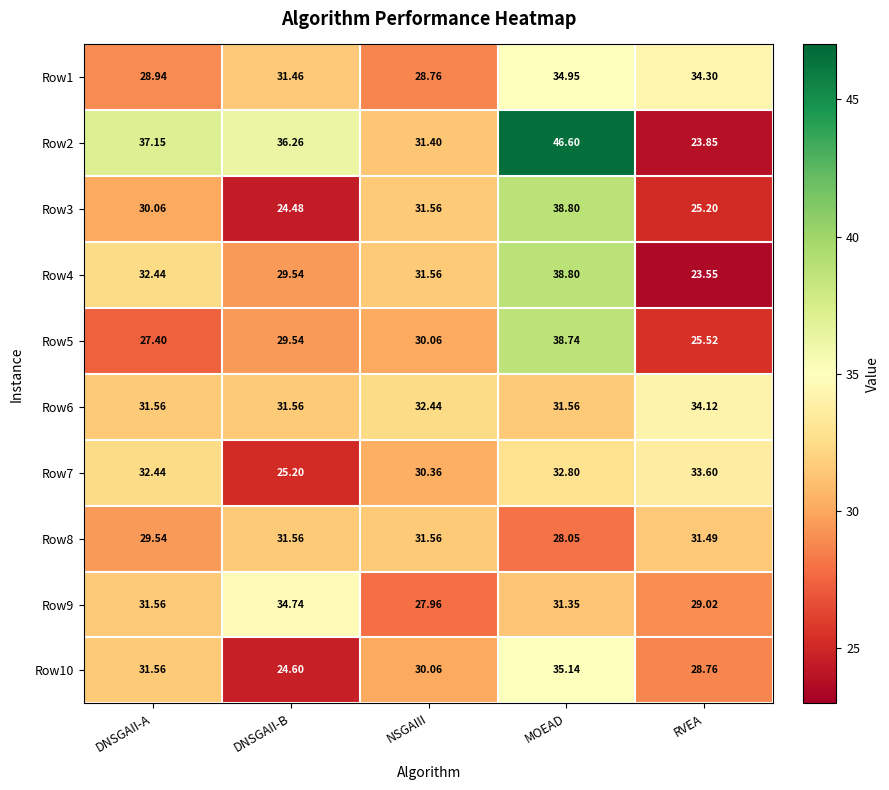

Is the value of Row4 at MOEAD greater than the value of Row2 at DNSGAII-A?

Yes